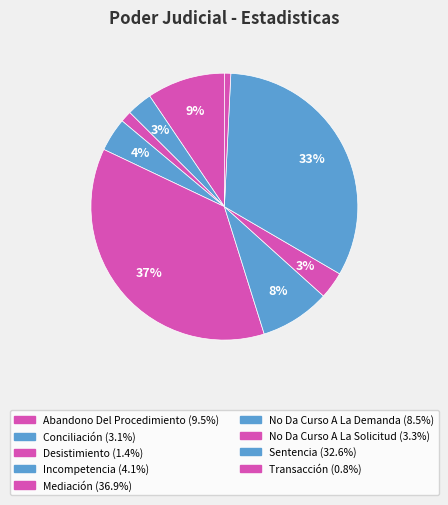

What percentage do Incompetencia and Mediación together represent?

40.9%